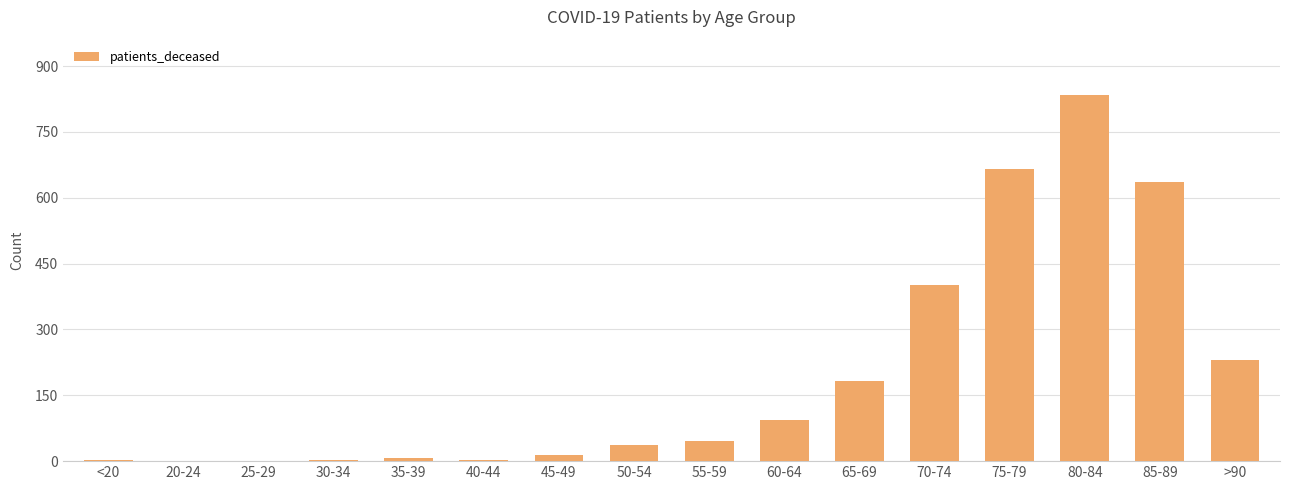

How many distinct data groups are displayed?

1